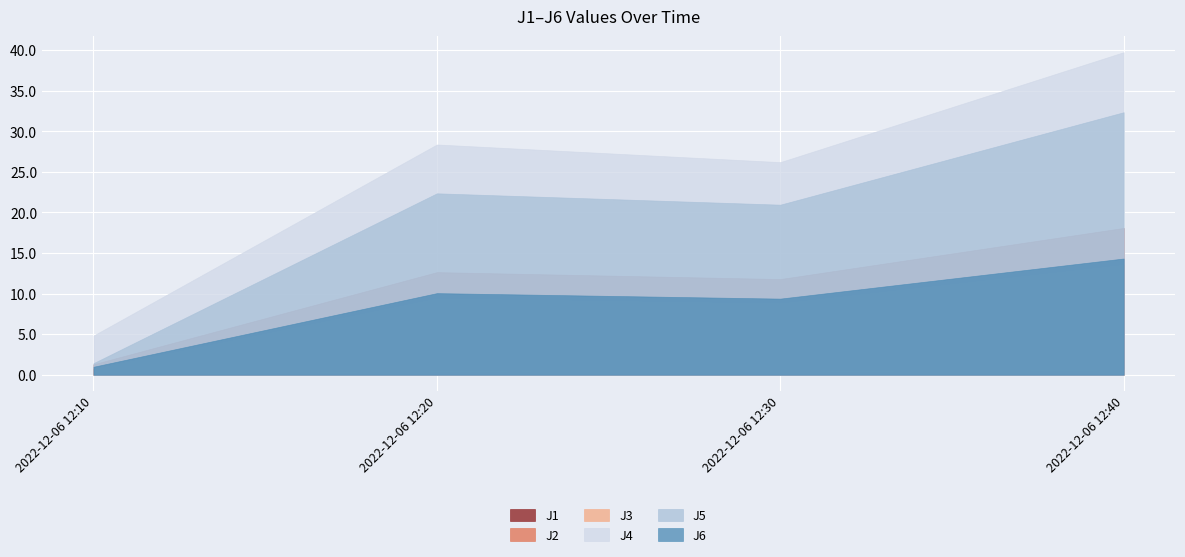

True or false: J1 and J6 cross at least once.

False